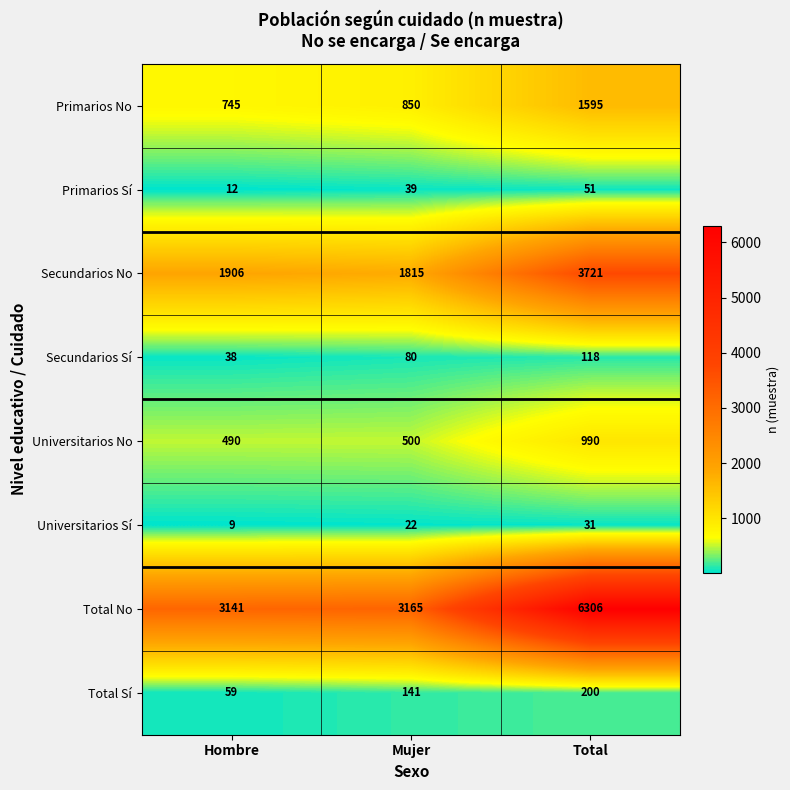

What is the difference between the second highest and minimum values in the Total Sí series?

82